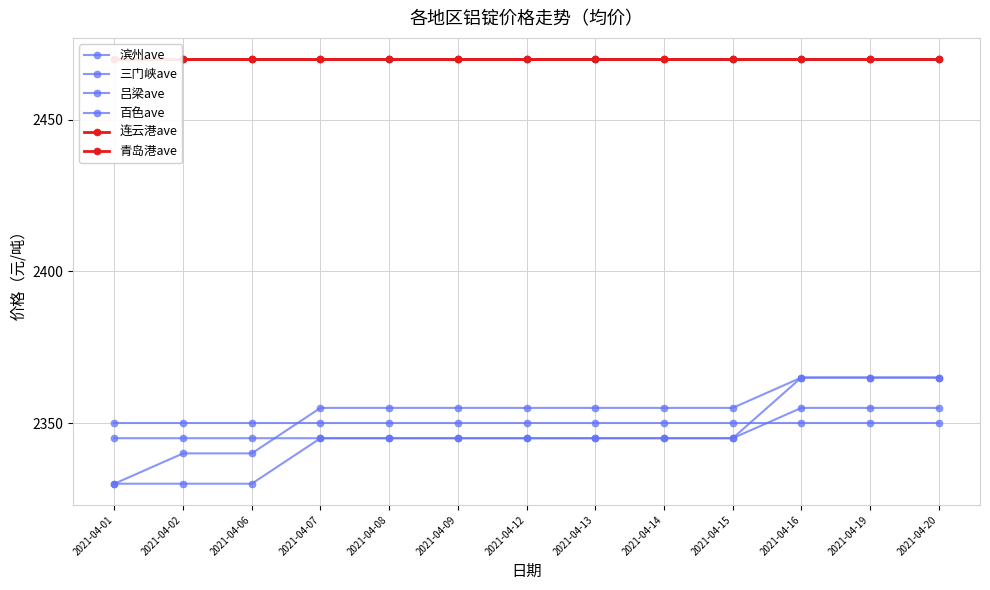

What is the total value across all series at 2021-04-15?

14335